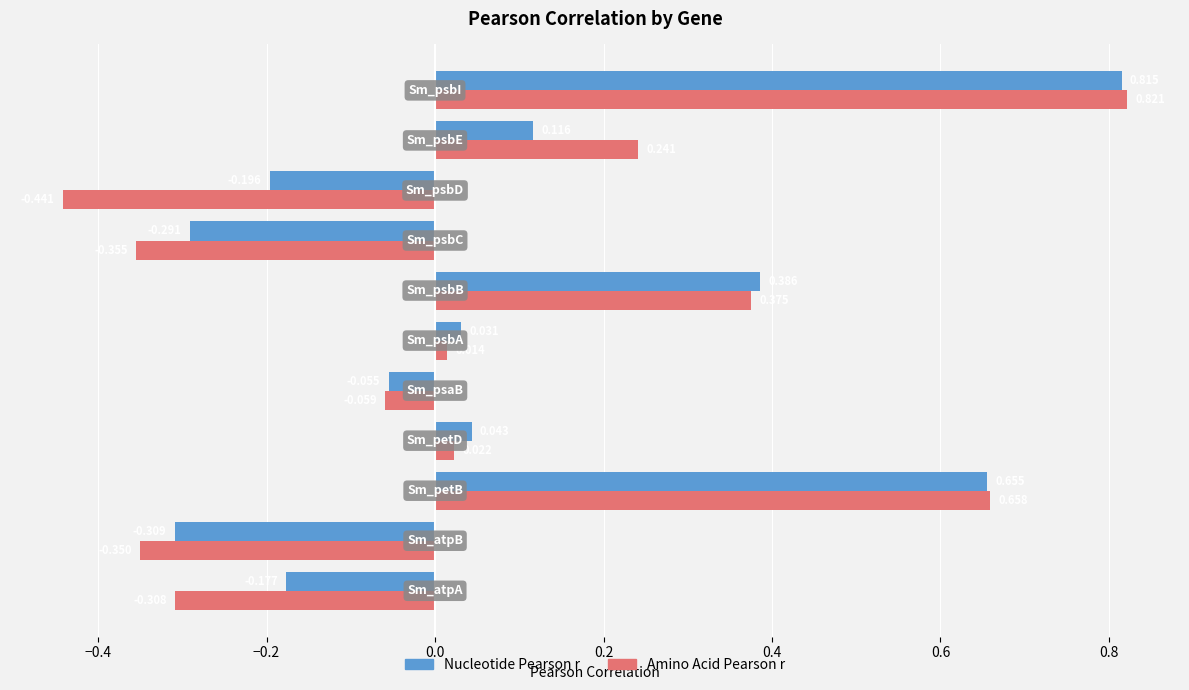

Count the number of categories in the chart.

11